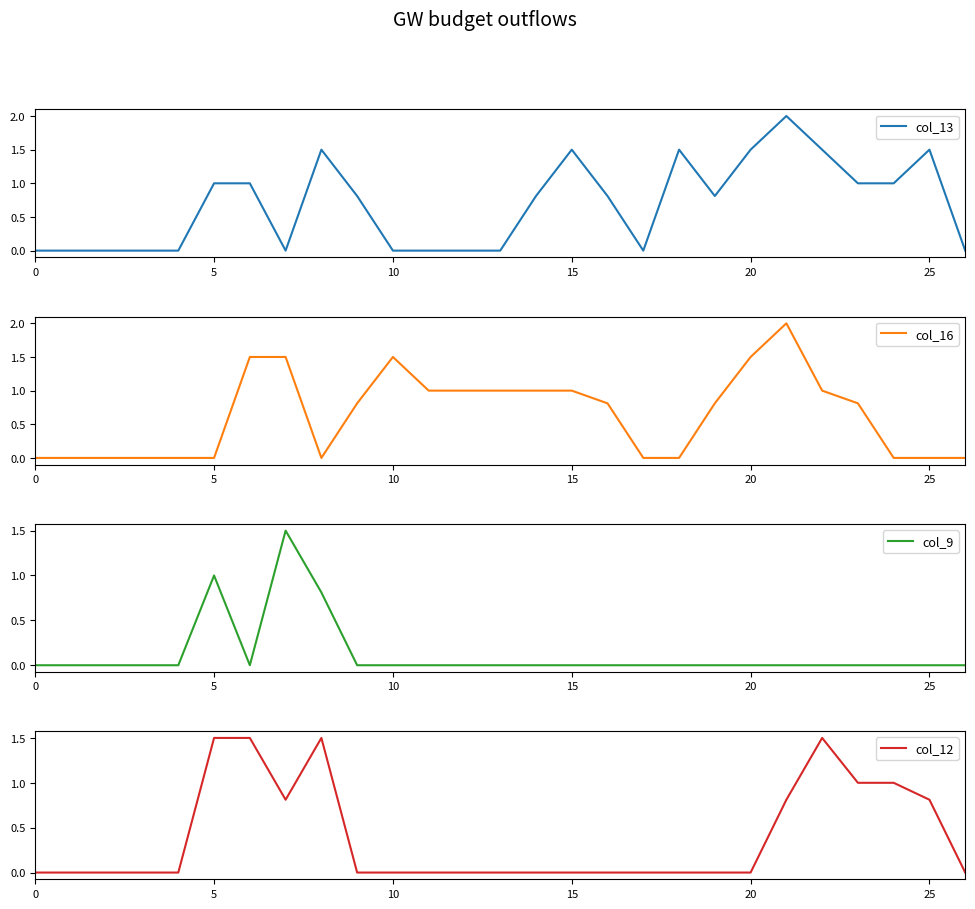

Rank the series by their maximum value, from highest to lowest.

col_13, col_16, col_9, col_12